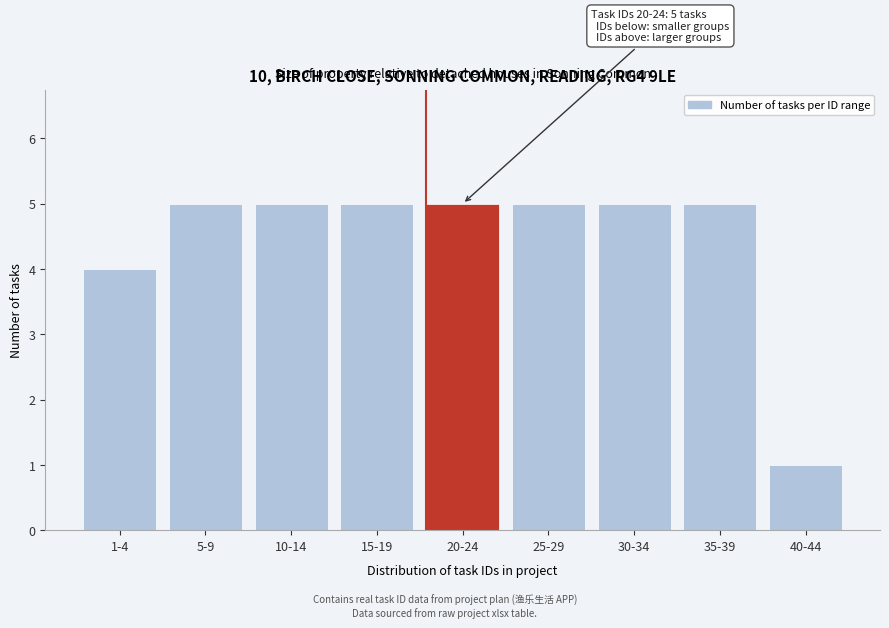

Reading left to right, transcribe all the data shown in this chart.

4	5	5	5	5	5	5	5	1